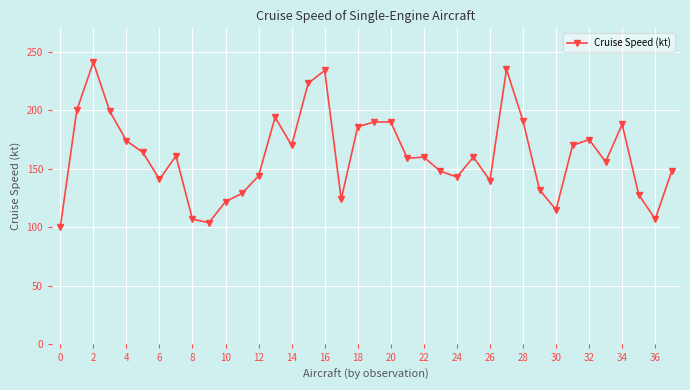

True or false: there are more than 0 points higher than both neighbors.

True